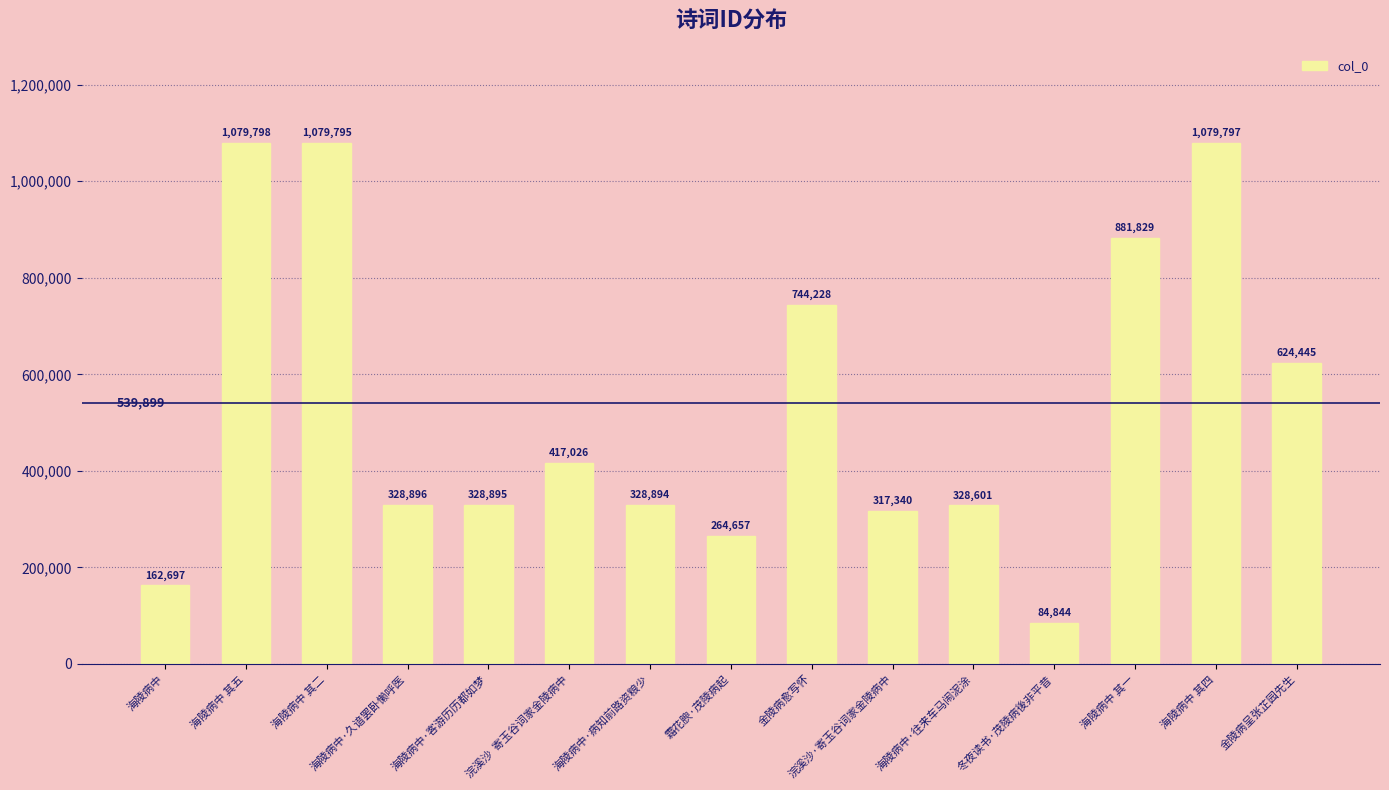

What value does the data have at 浣溪沙·寄玉谷词家金陵病中, to the nearest 10?

317340